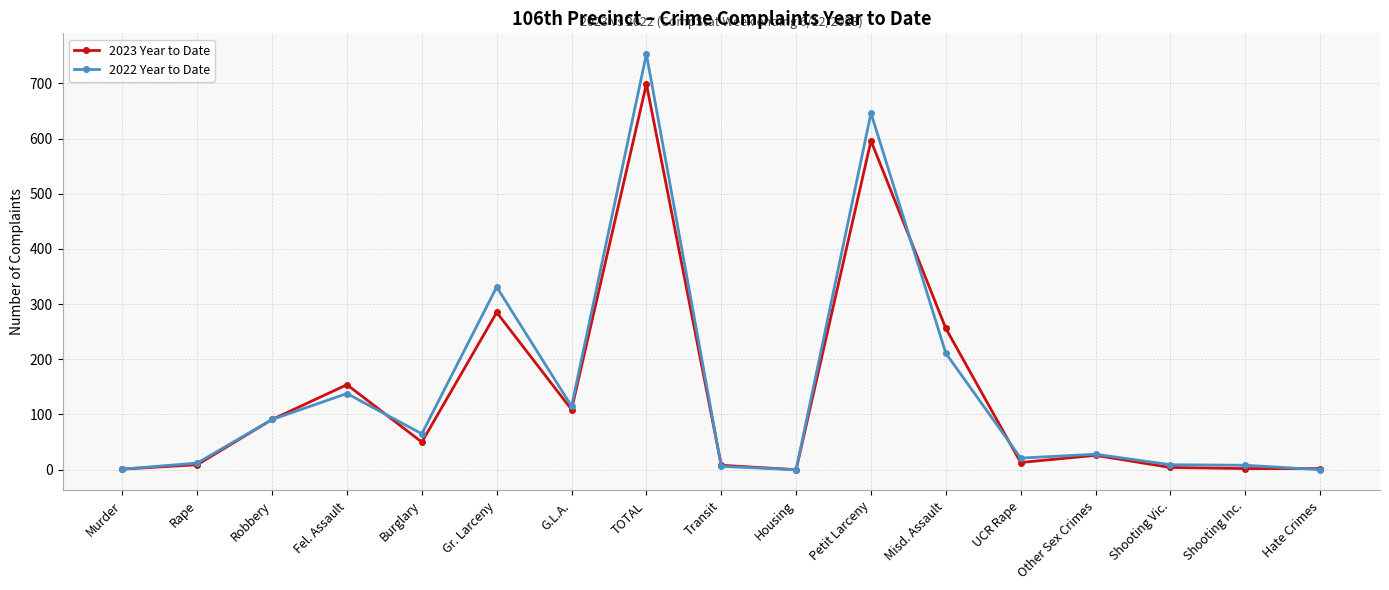

The 2023 Year to Date series shows 50 at Burglary. True or false?

True